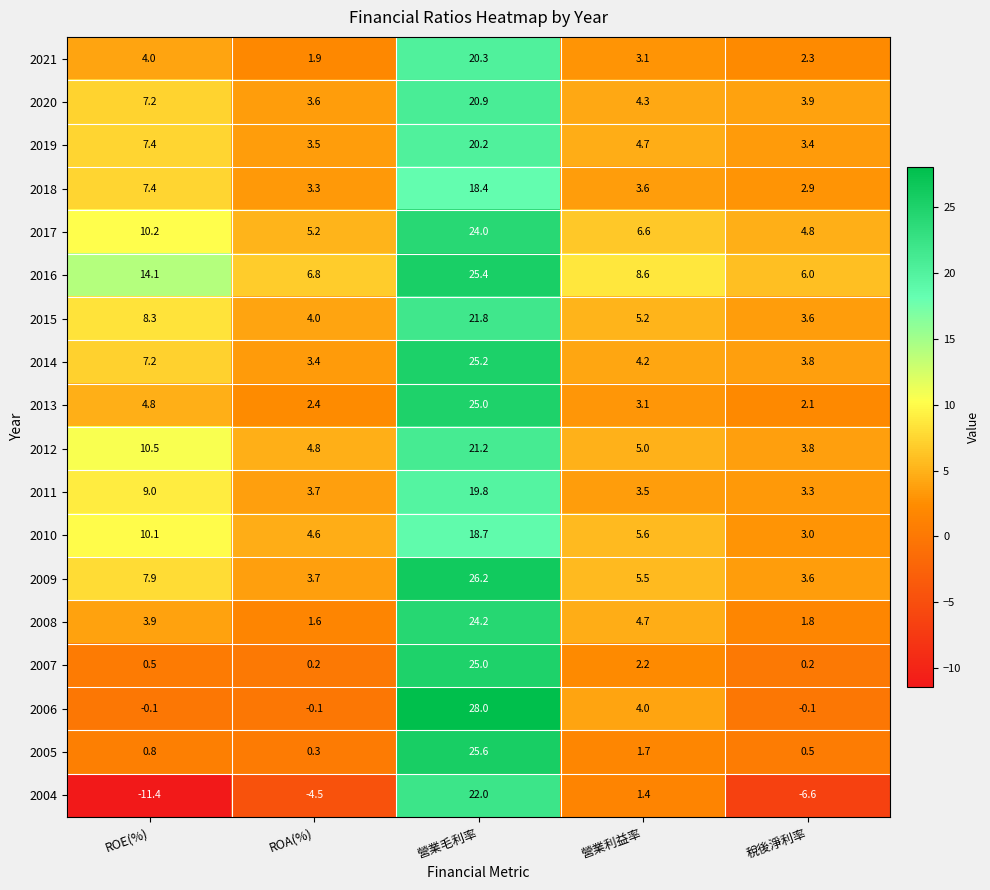

True or false: 2018 has a value of 4.5 at 稅後淨利率.

False